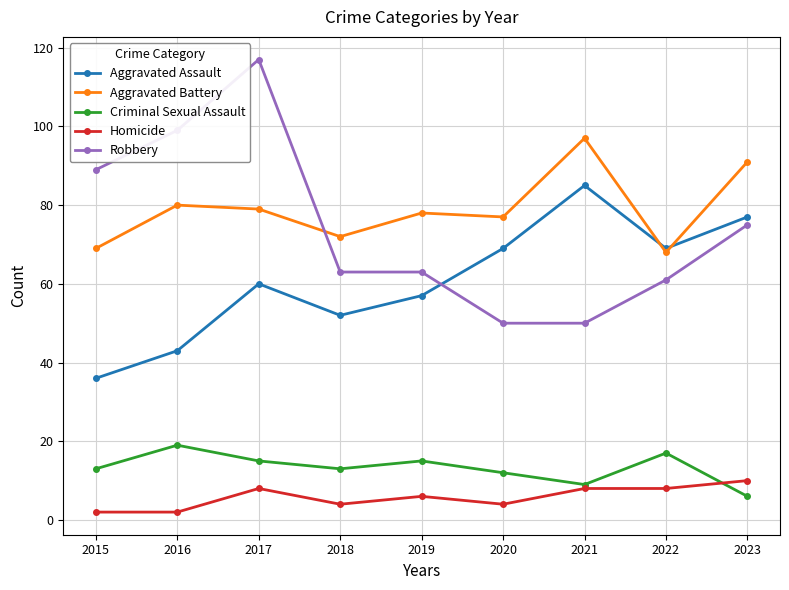

Count the Aggravated Assault values in the range 52 to 69.

5